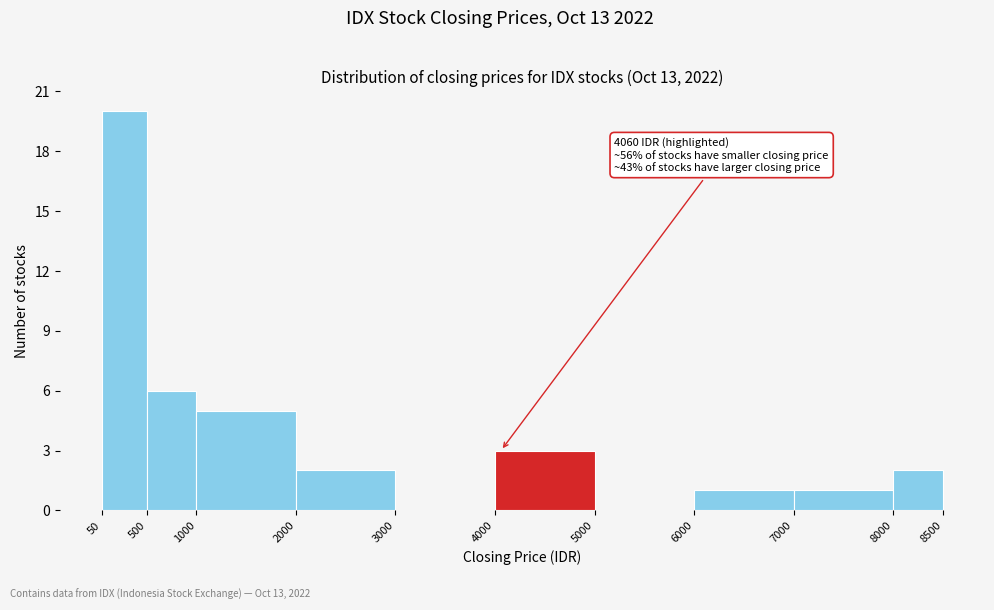

Over which range of the x-axis is the bar tallest?

50 to 500